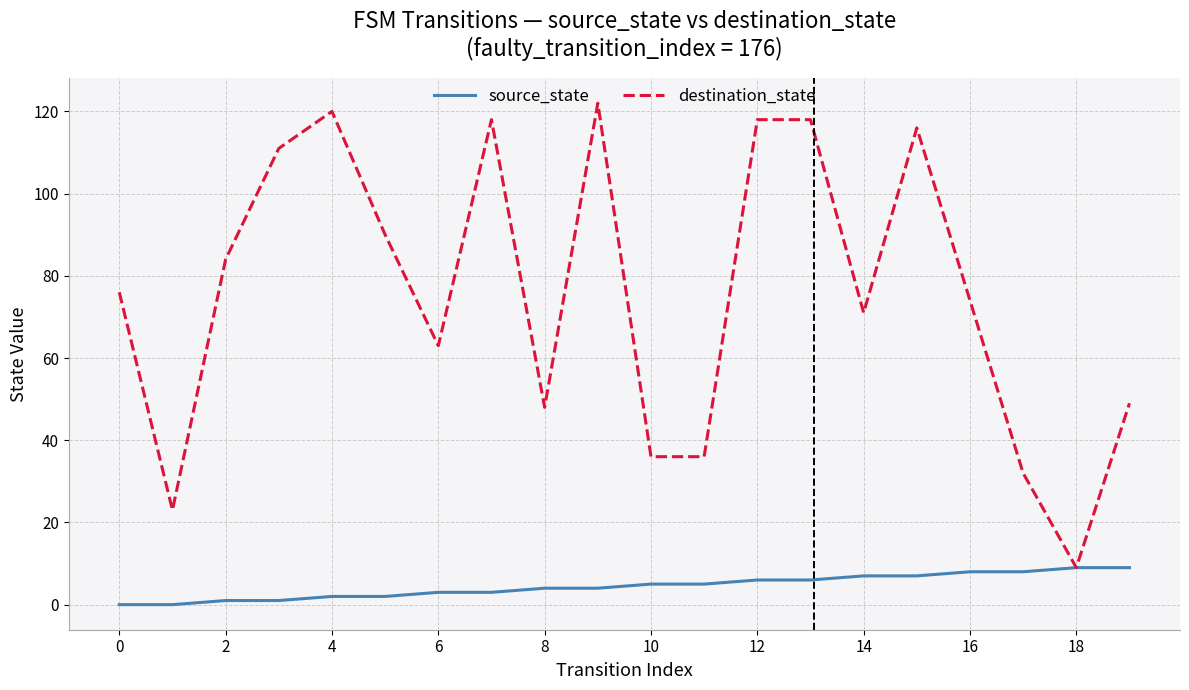

At how many categories does at least one series exceed 61?

13